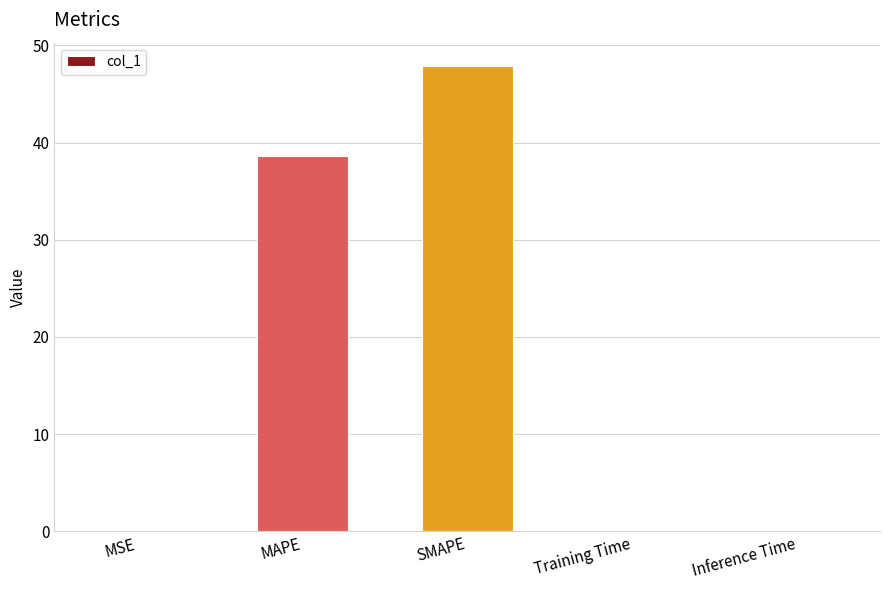

True or false: the data shows 11.9 at MAPE.

False